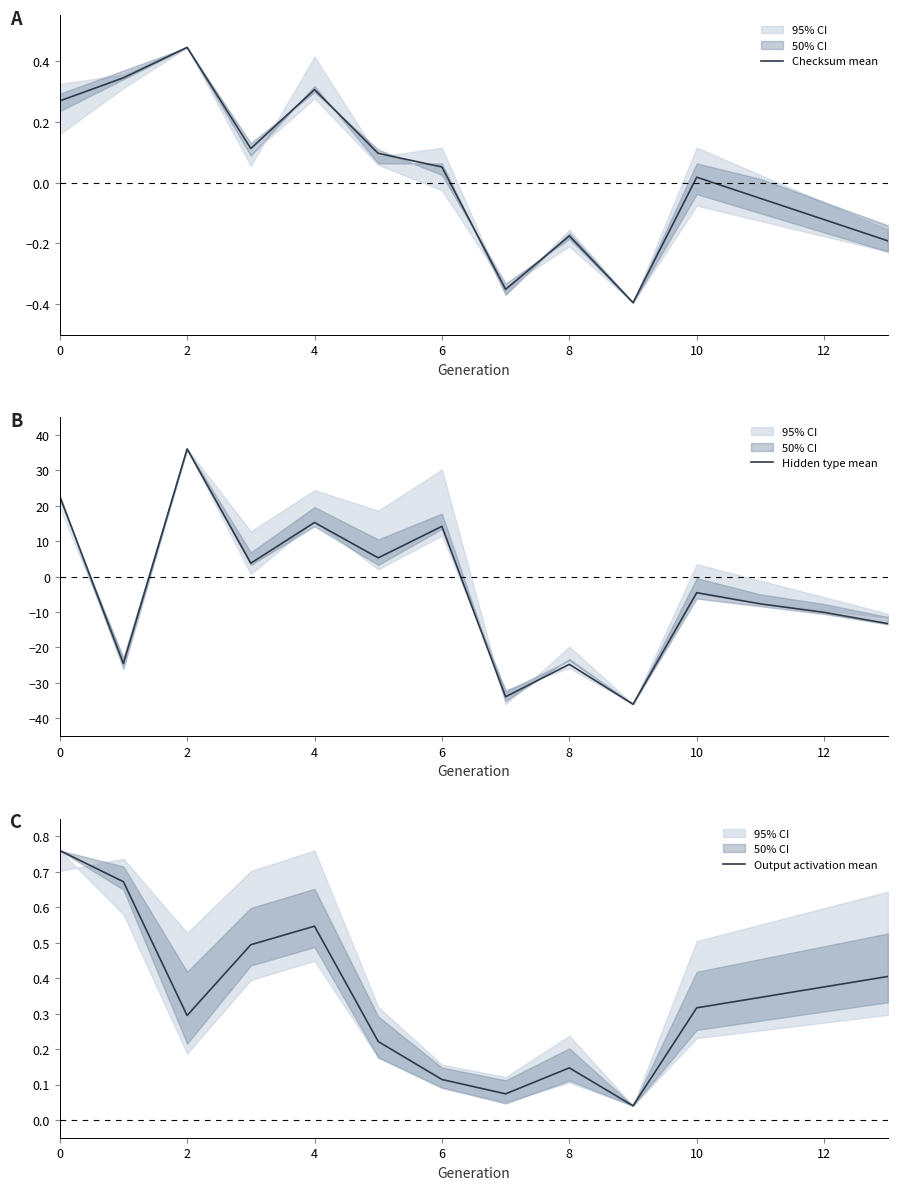

Which series has the largest total across all categories?

Output activation mean